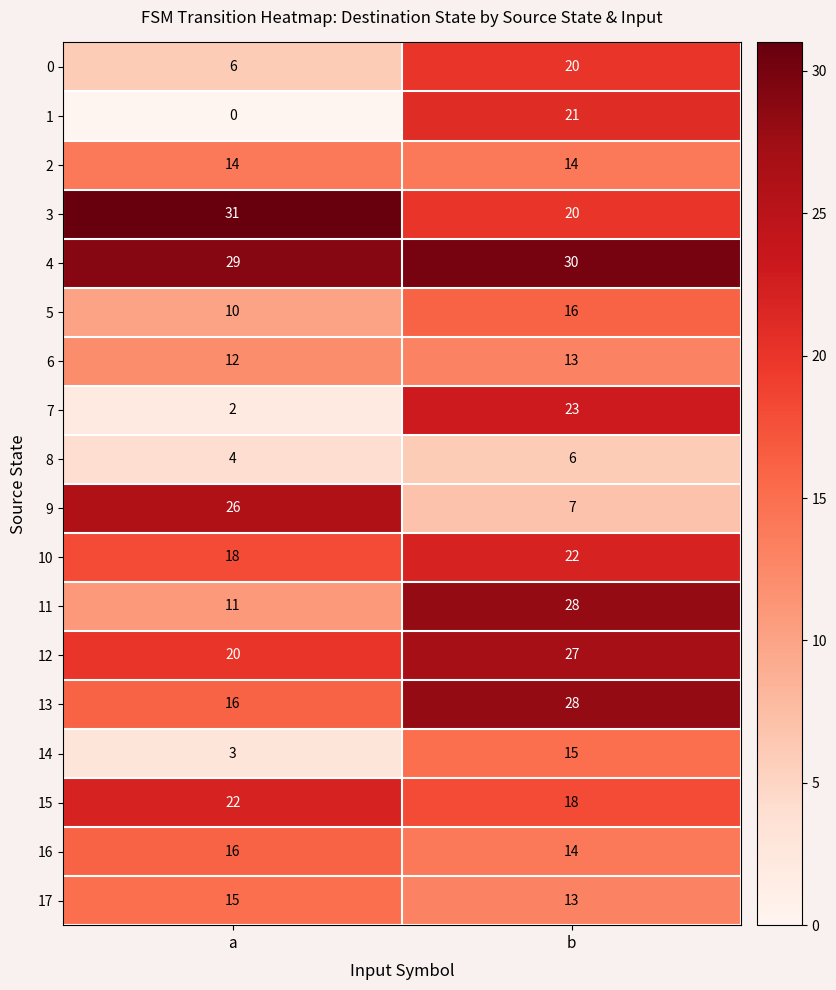

What is the greatest value displayed?

31